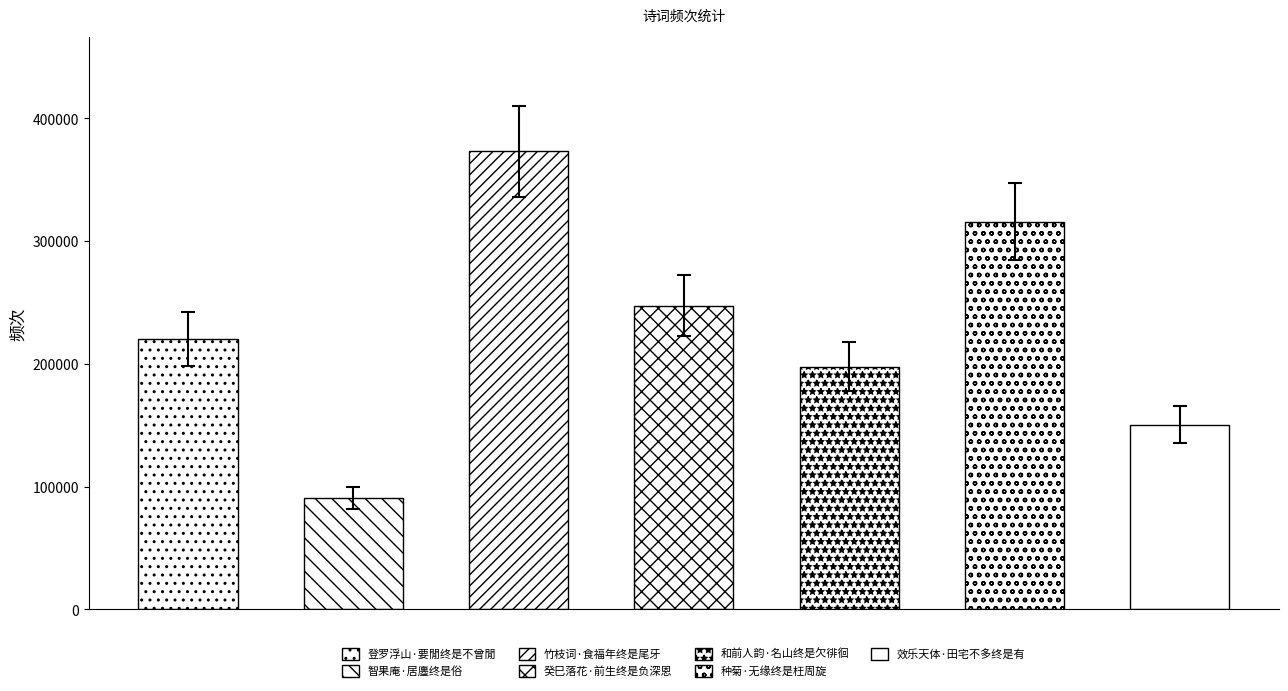

At which category does the chart reach its peak across all series?

竹枝词·食福年终是尾牙